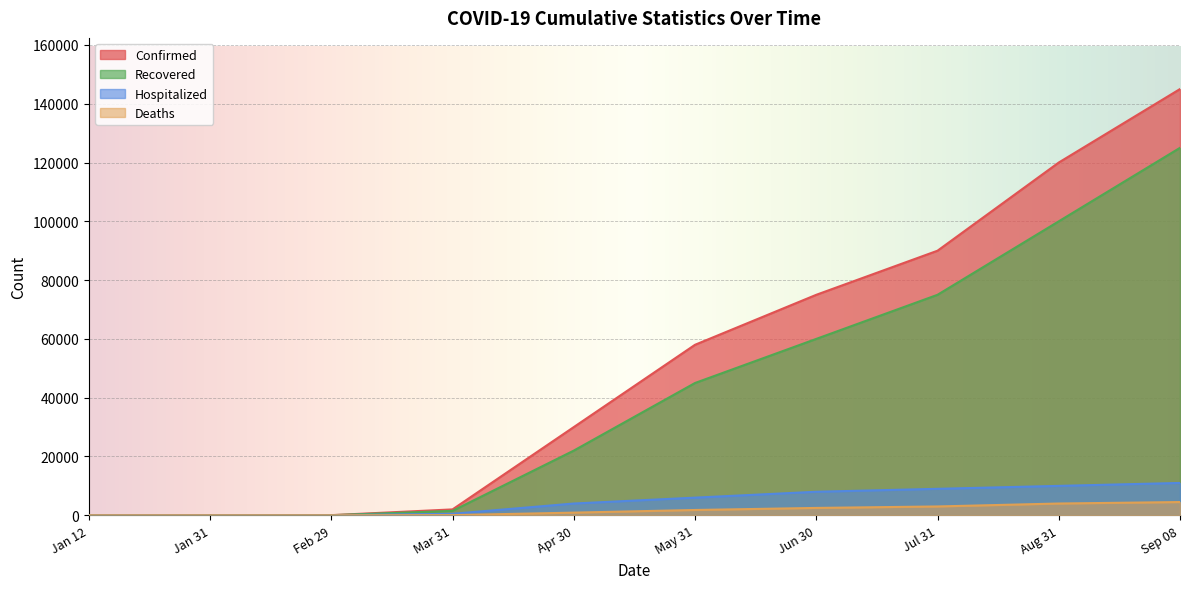

What is the difference between the maximum and second lowest values in the Recovered series?

124992